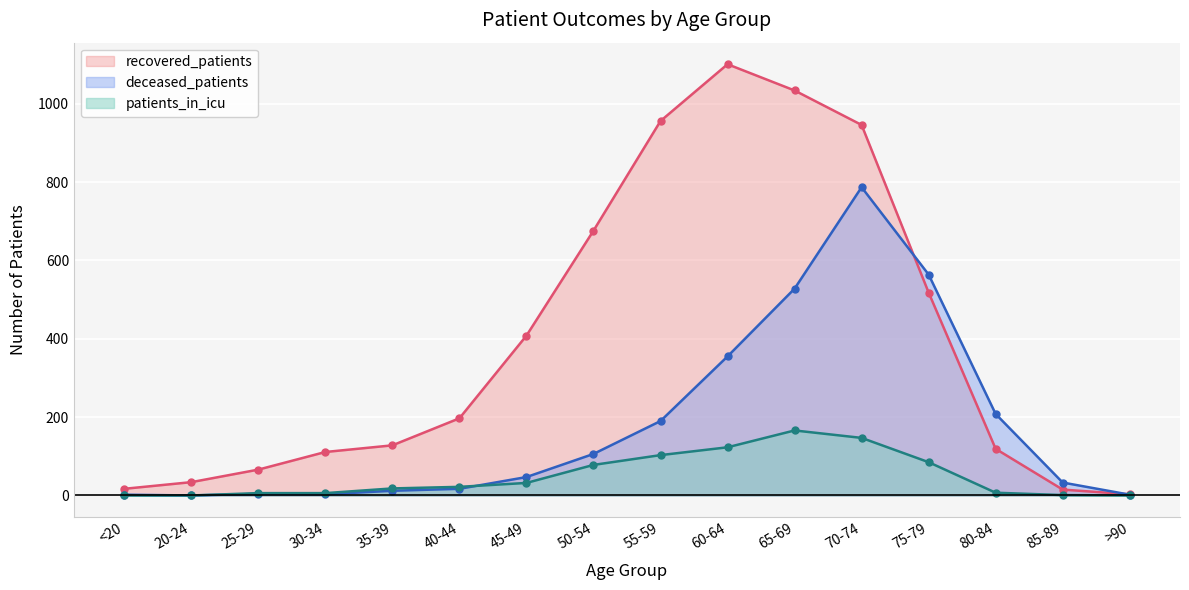

How many categories are shown in the chart?

16